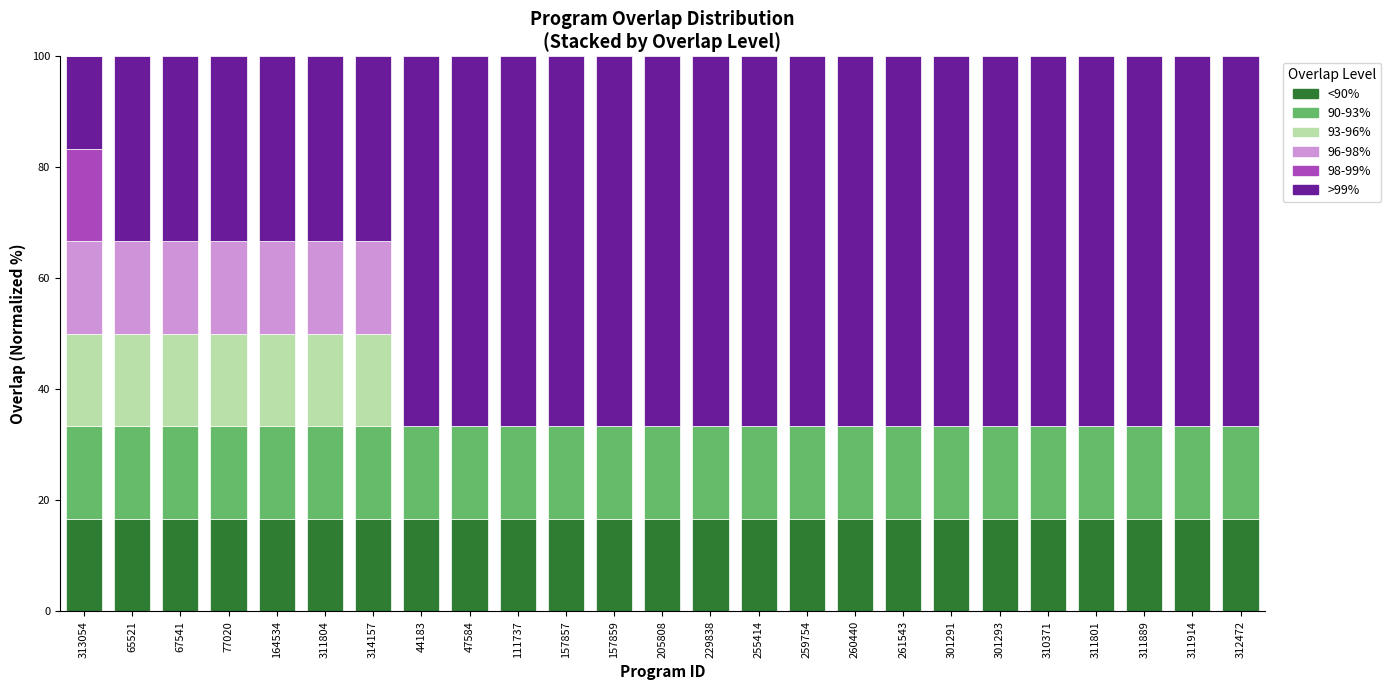

What are all the series names shown in the legend?

<90%, 90-93%, 93-96%, 96-98%, 98-99%, >99%